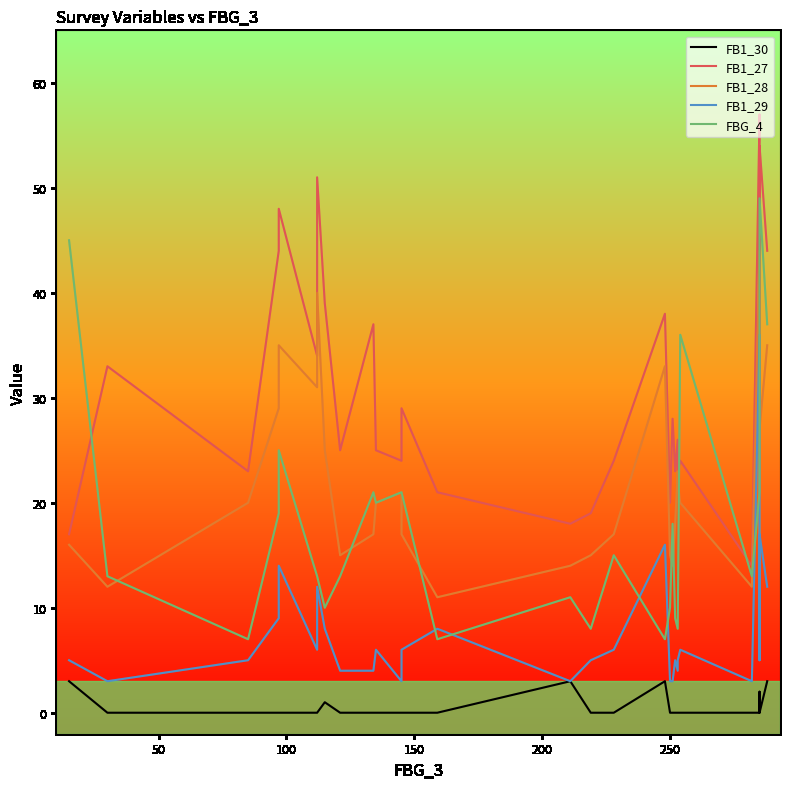

Count the number of data series in this chart.

5